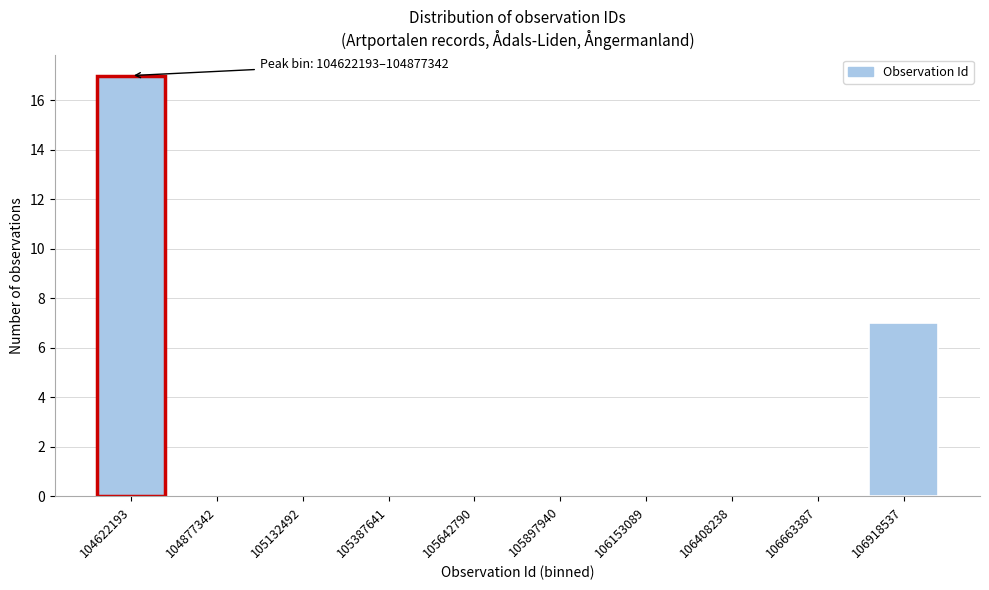

Reading right to left, transcribe all the data shown in this chart.

106918537=7	106663387=0	106408238=0	106153089=0	105897940=0	105642790=0	105387641=0	105132492=0	104877342=0	104622193=17